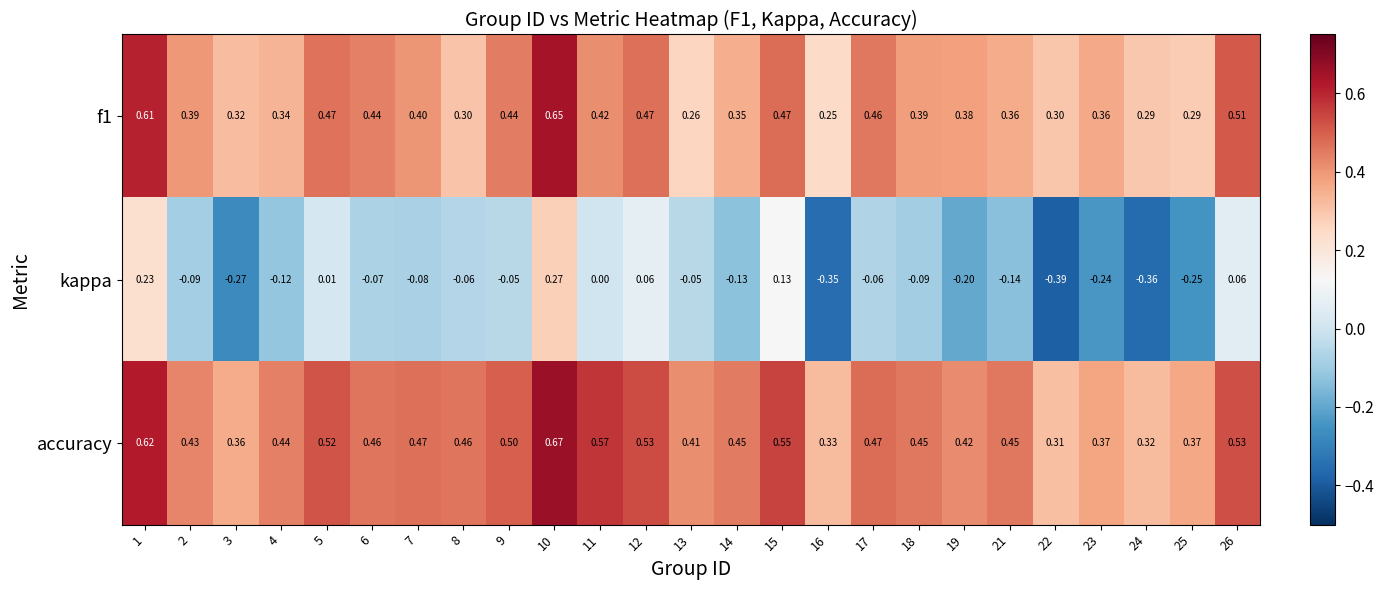

Which series has the largest total across all categories?

accuracy